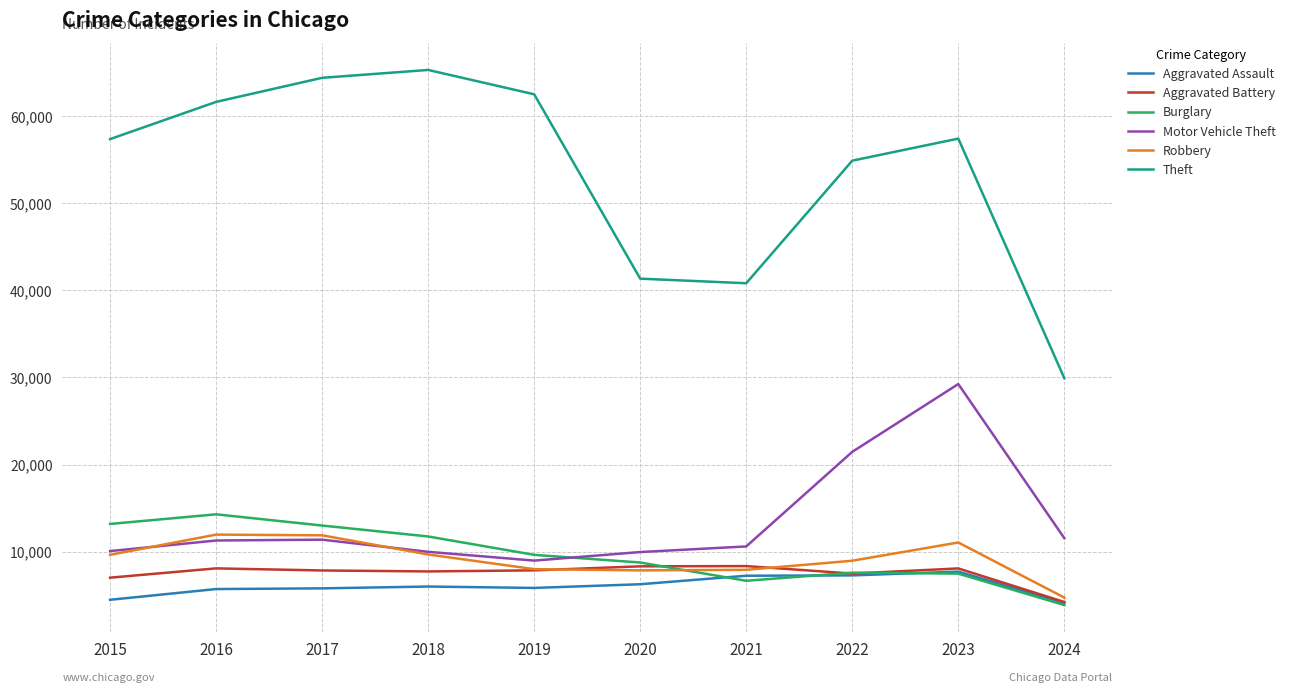

What are all the series names shown in the legend?

Aggravated Assault, Aggravated Battery, Burglary, Motor Vehicle Theft, Robbery, Theft